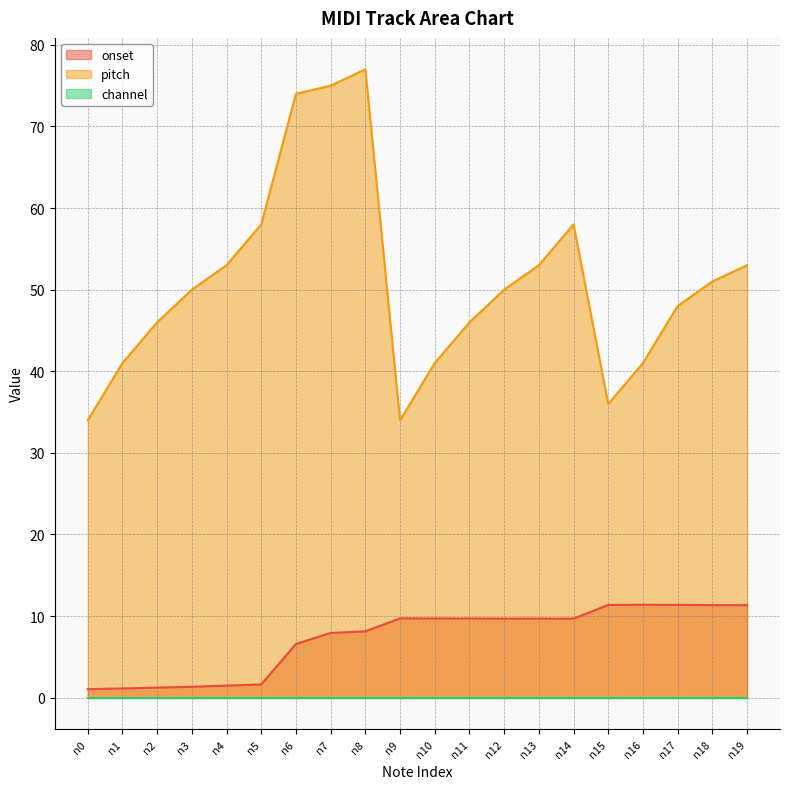

True or false: pitch and onset cross at least once.

False